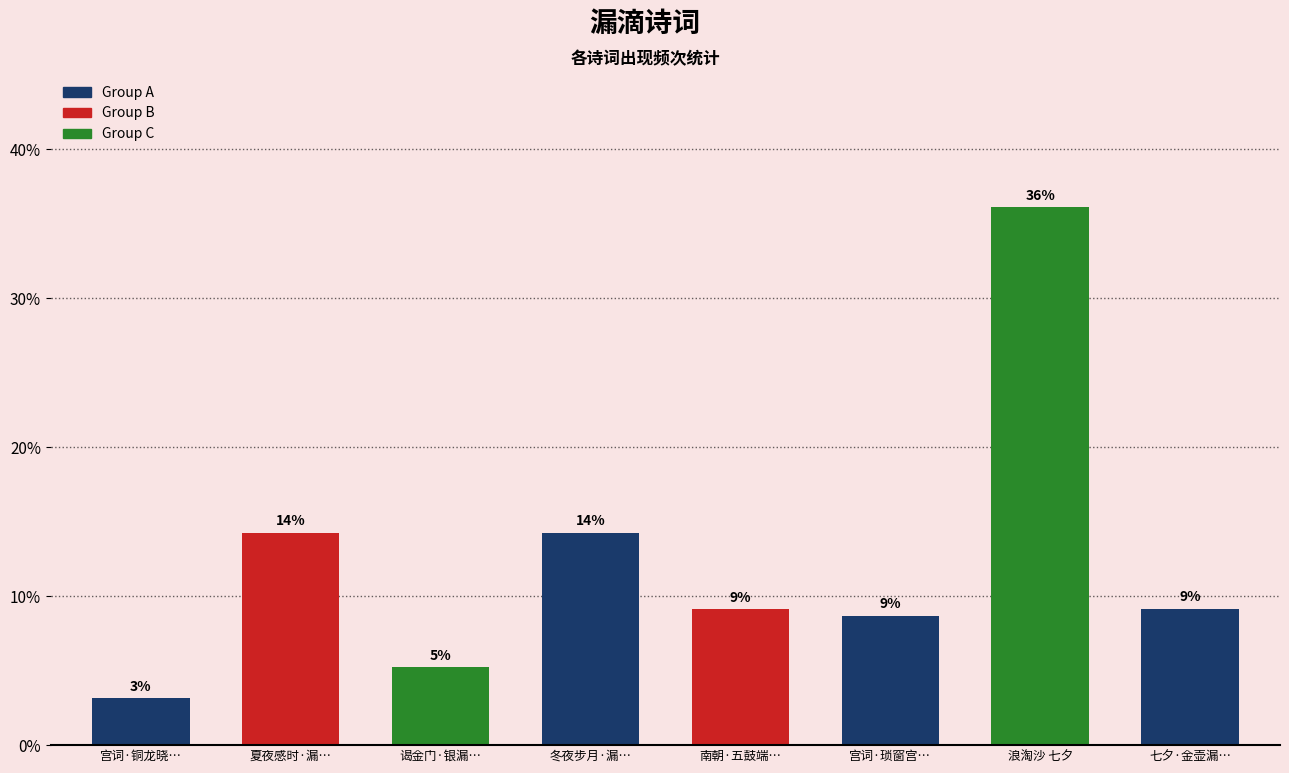

The value at 南朝·五鼓端… is 9.1. True or false?

True